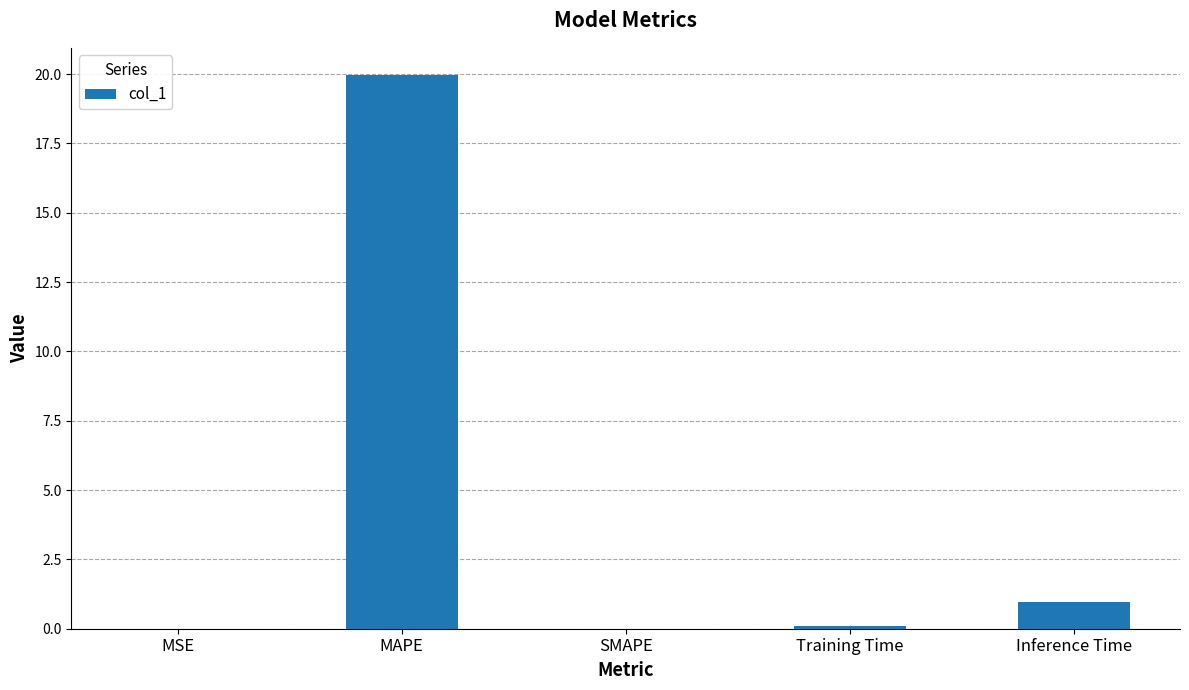

At which label is the value closest to 9?

Inference Time